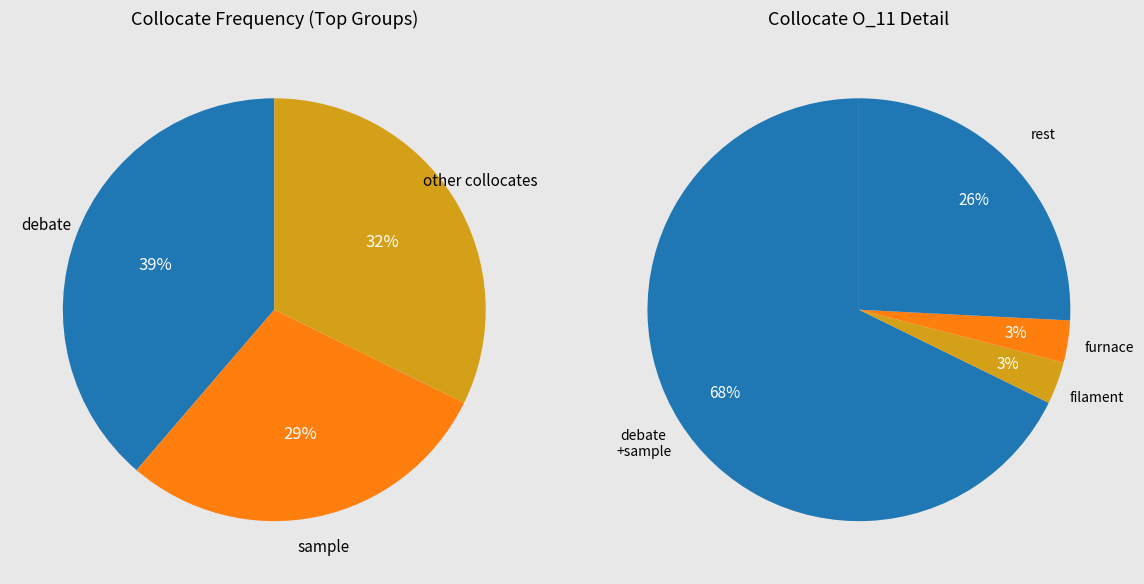

Which slice is the smallest?

filament